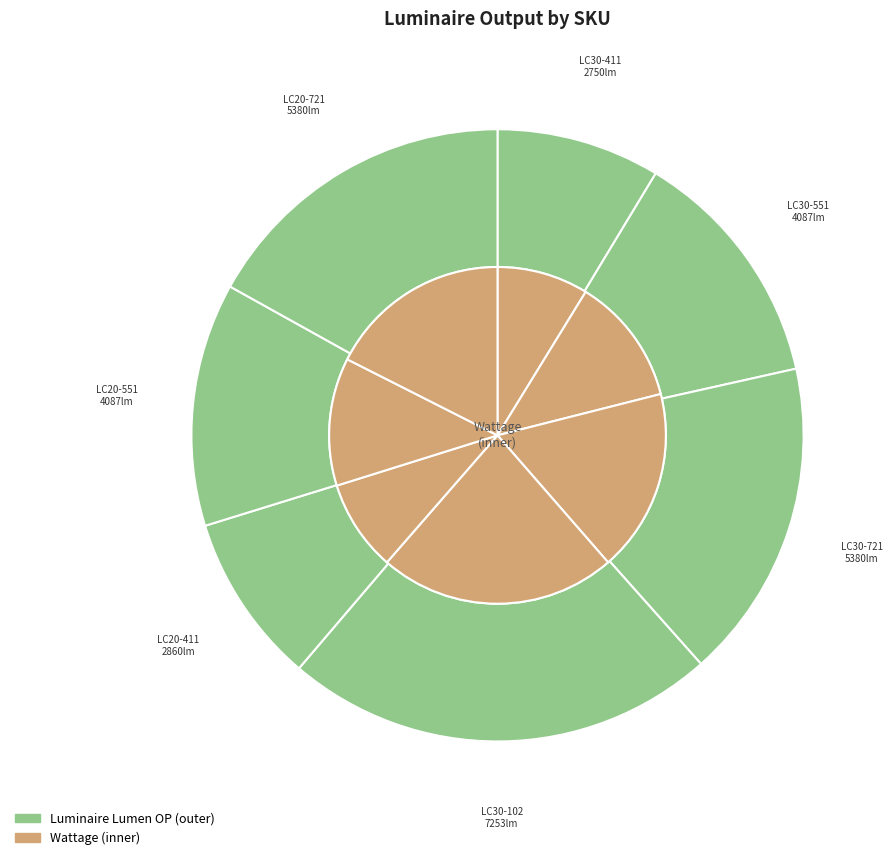

Rank the categories by value from lowest to highest.

LC30-411-XXX-57-G1, LC20-411-XXX-57-XX, LC30-551-XXX-57-G1, LC20-551-XXX-57-XX, LC30-721-XXX-57-G1, LC20-721-XXX-57-XX, LC30-102-XXX-57-G1